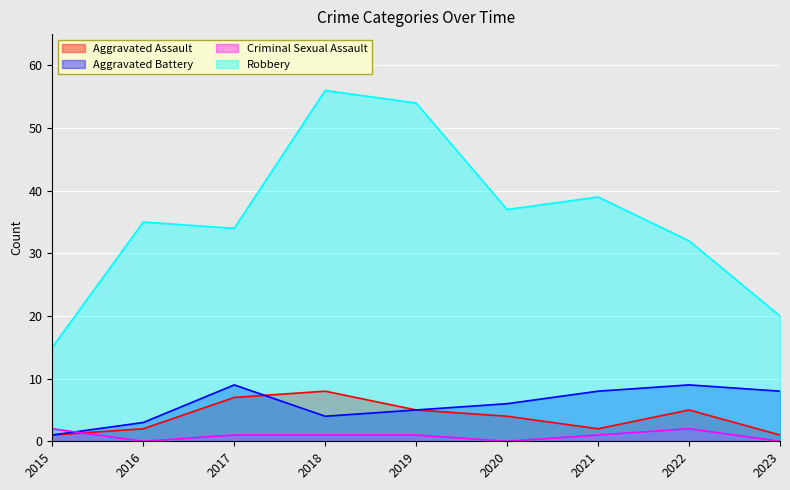

Which series has the largest range (max minus min)?

Robbery